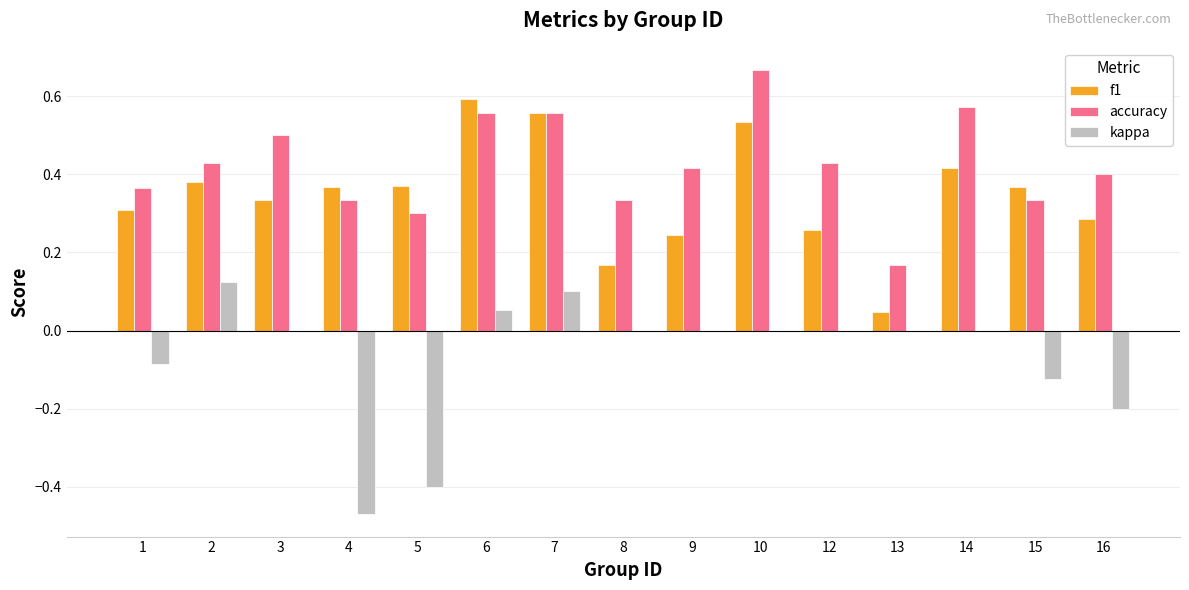

The value of accuracy at 13 is 0.3. True or false?

False